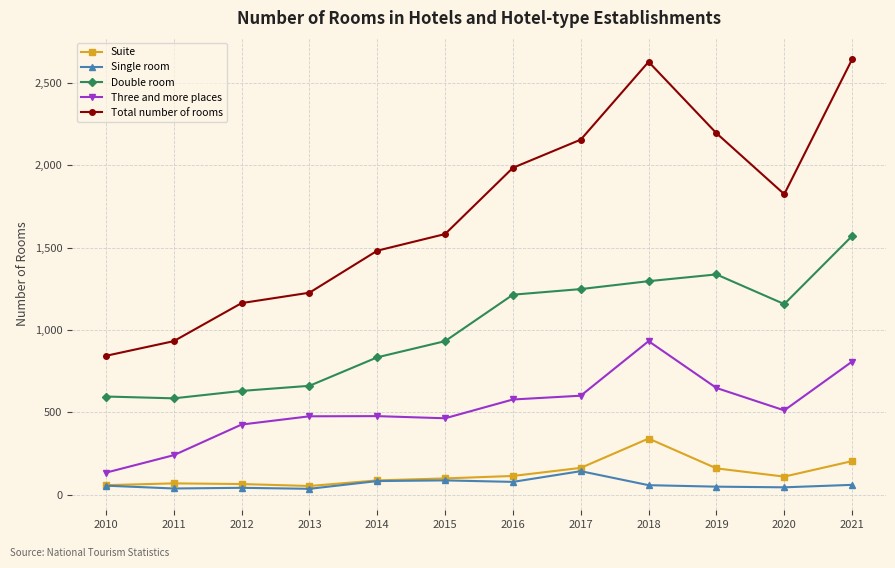

How many lines are shown in the chart?

5